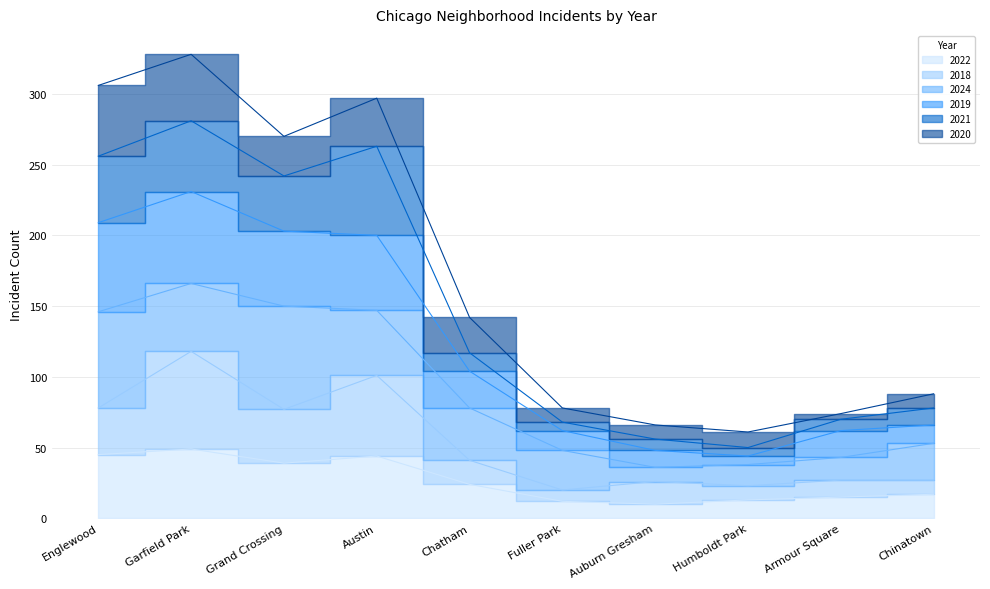

True or false: 2022 and 2019 intersect in this chart.

False